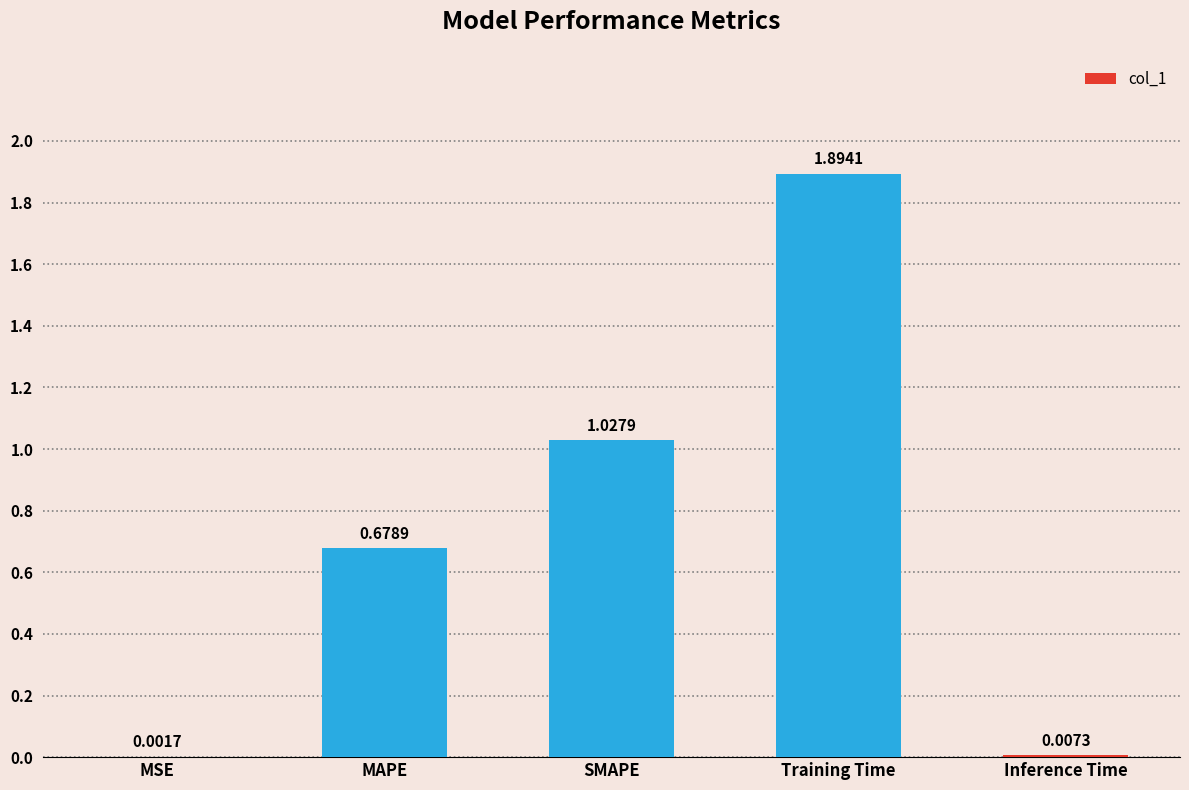

Which has a higher value, MAPE or SMAPE?

SMAPE